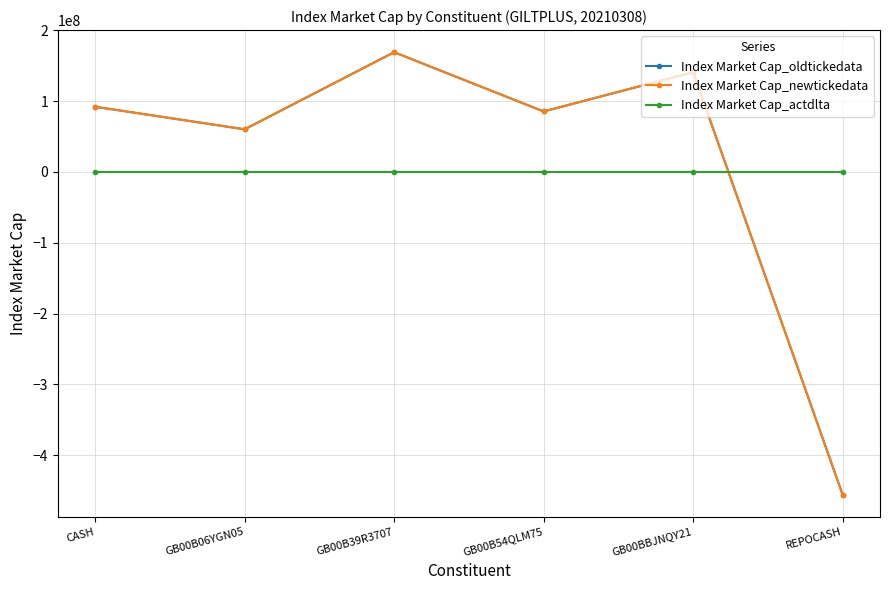

What is the sum of all Index Market Cap_newtickedata values?

92089105.1